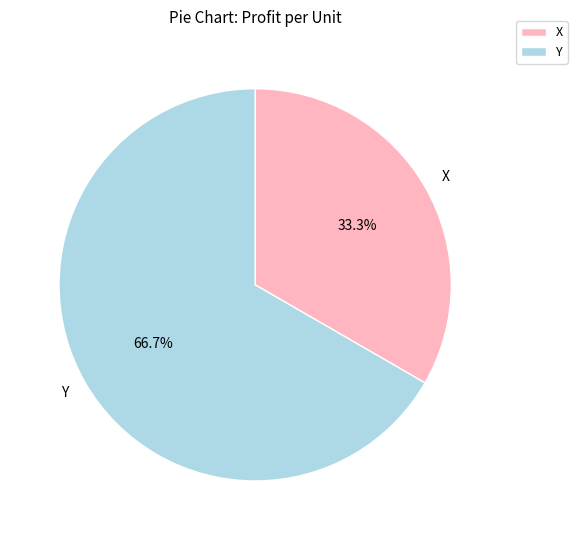

What is the total percentage of Y and X?

100.0%